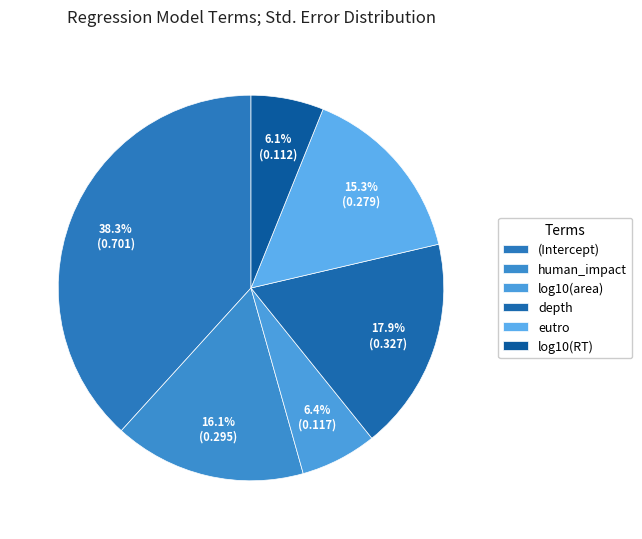

True or false: log10(RT) accounts for 17% of the total.

False